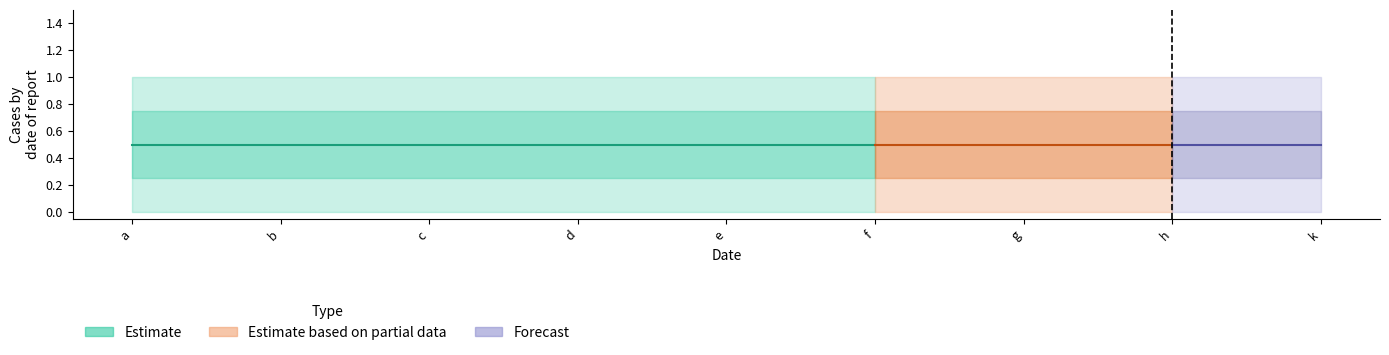

Between e and d, which is larger?

e